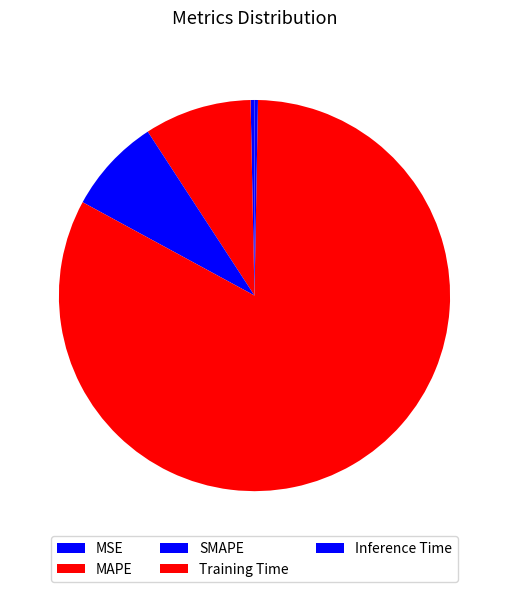

What percentage do MAPE and Training Time together represent?

91.5%